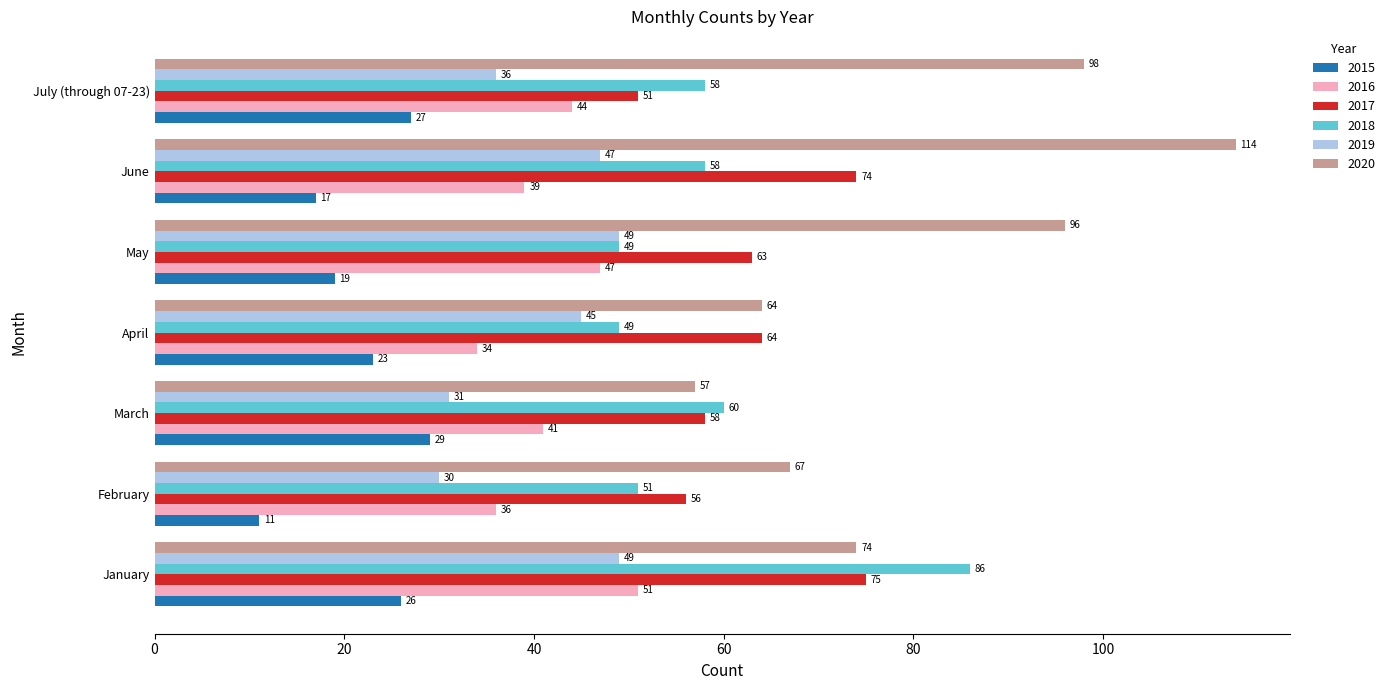

What are all the series names shown in the legend?

2015, 2016, 2017, 2018, 2019, 2020